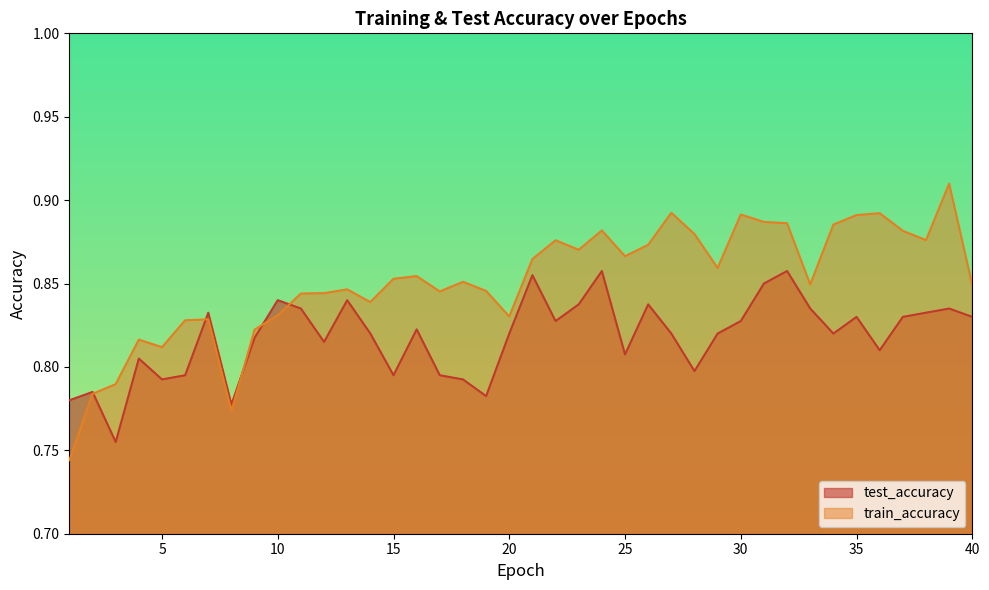

Where do test_accuracy and train_accuracy first cross each other?

2 and 3